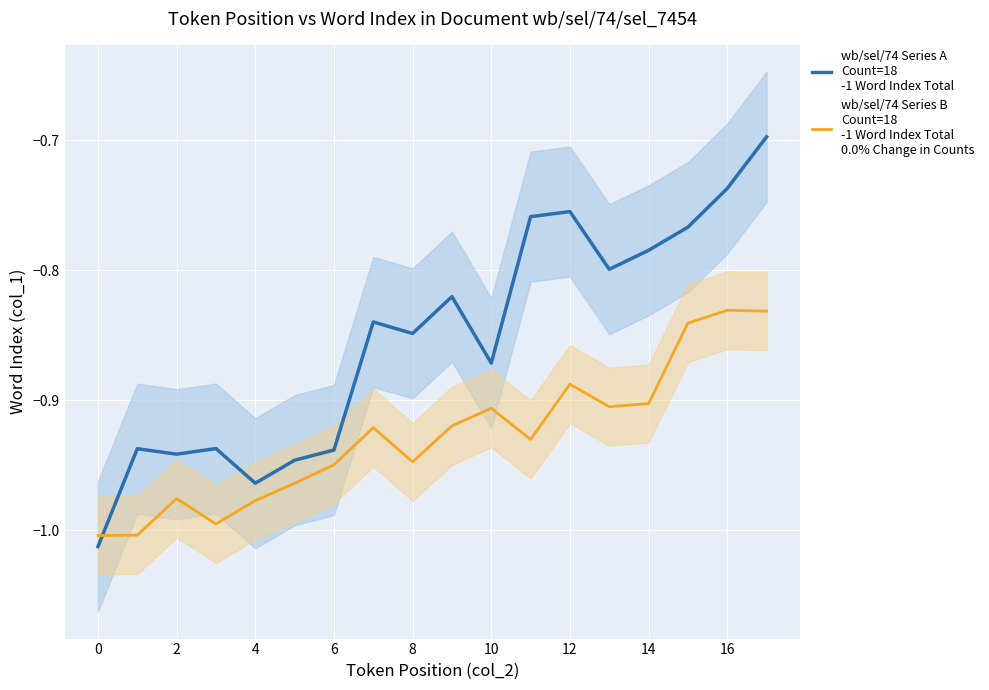

In wb/sel/74 Series A
Count=18
-1 Word Index Total, how many points are higher than both neighbors (excluding endpoints)?

5